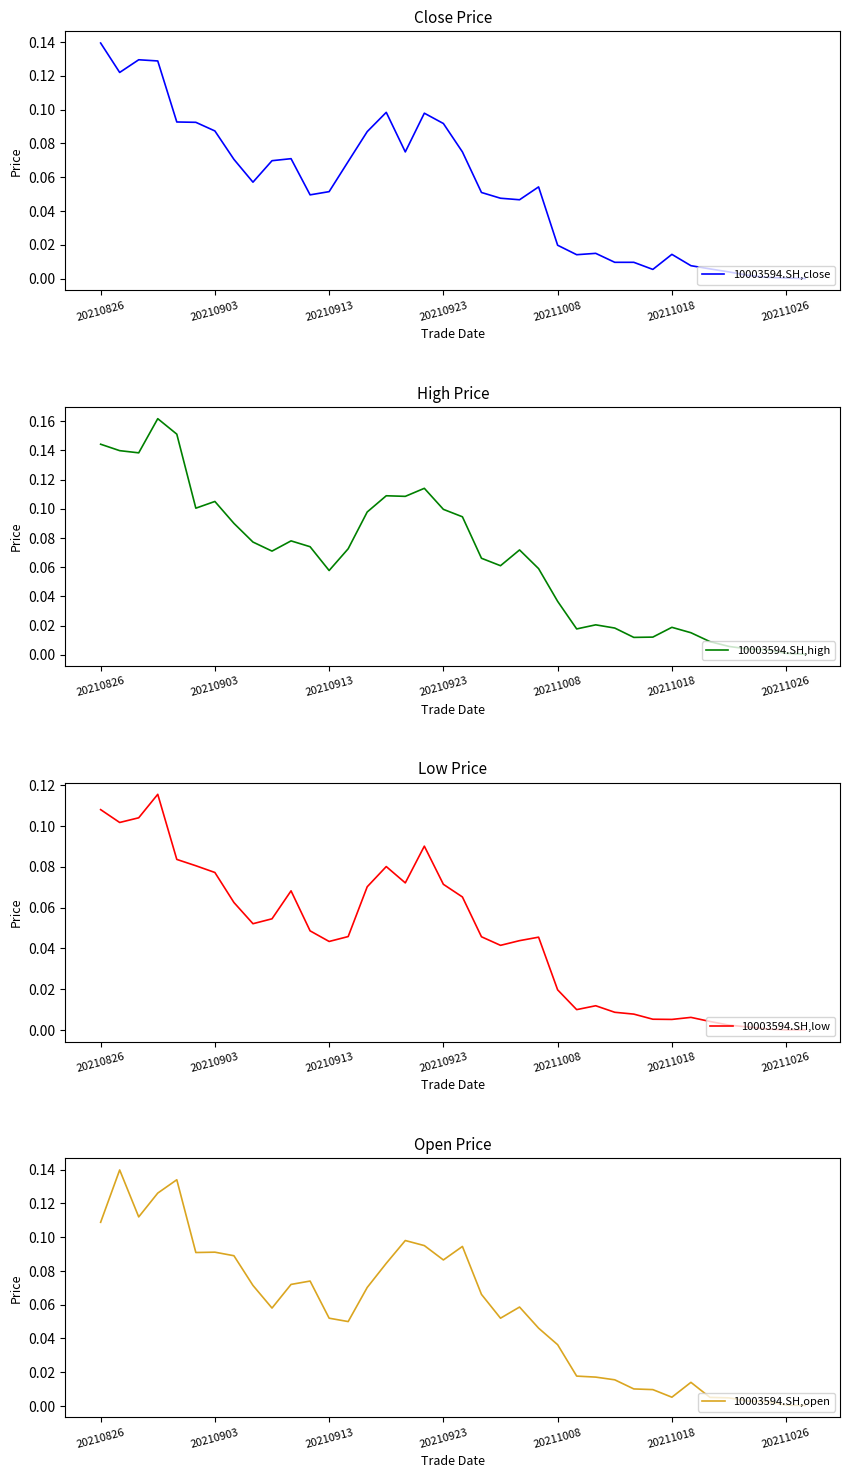

Is it true that 10003594.SH,close equals 0.0 at 20210913?

False